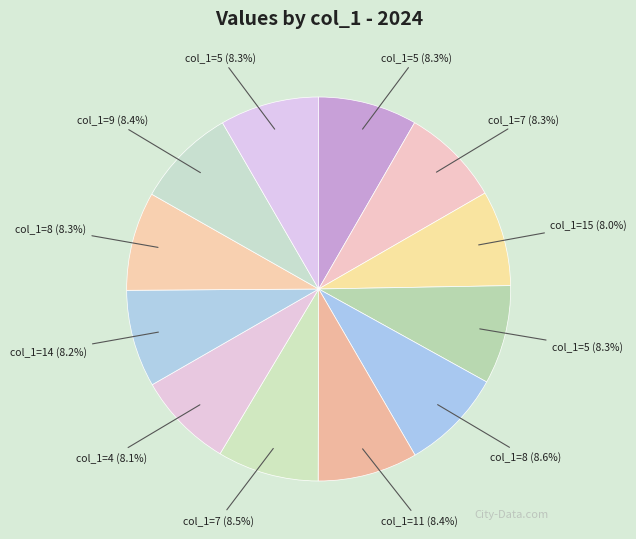

How many segments does this pie chart have?

12